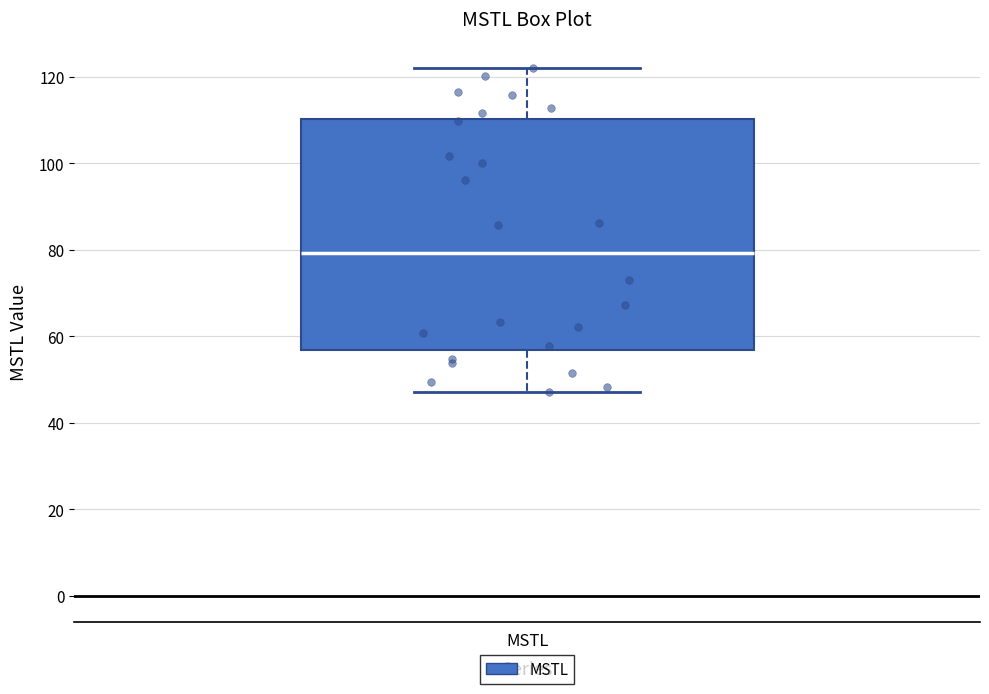

Transcribe this box plot: give where the median line is, the range the box spans, and where the two whiskers end, as read against the y-axis. The values are not printed on the chart, so give them approximately, as read against the axis.

median 80, box 56 to 110, whiskers 48 to 122